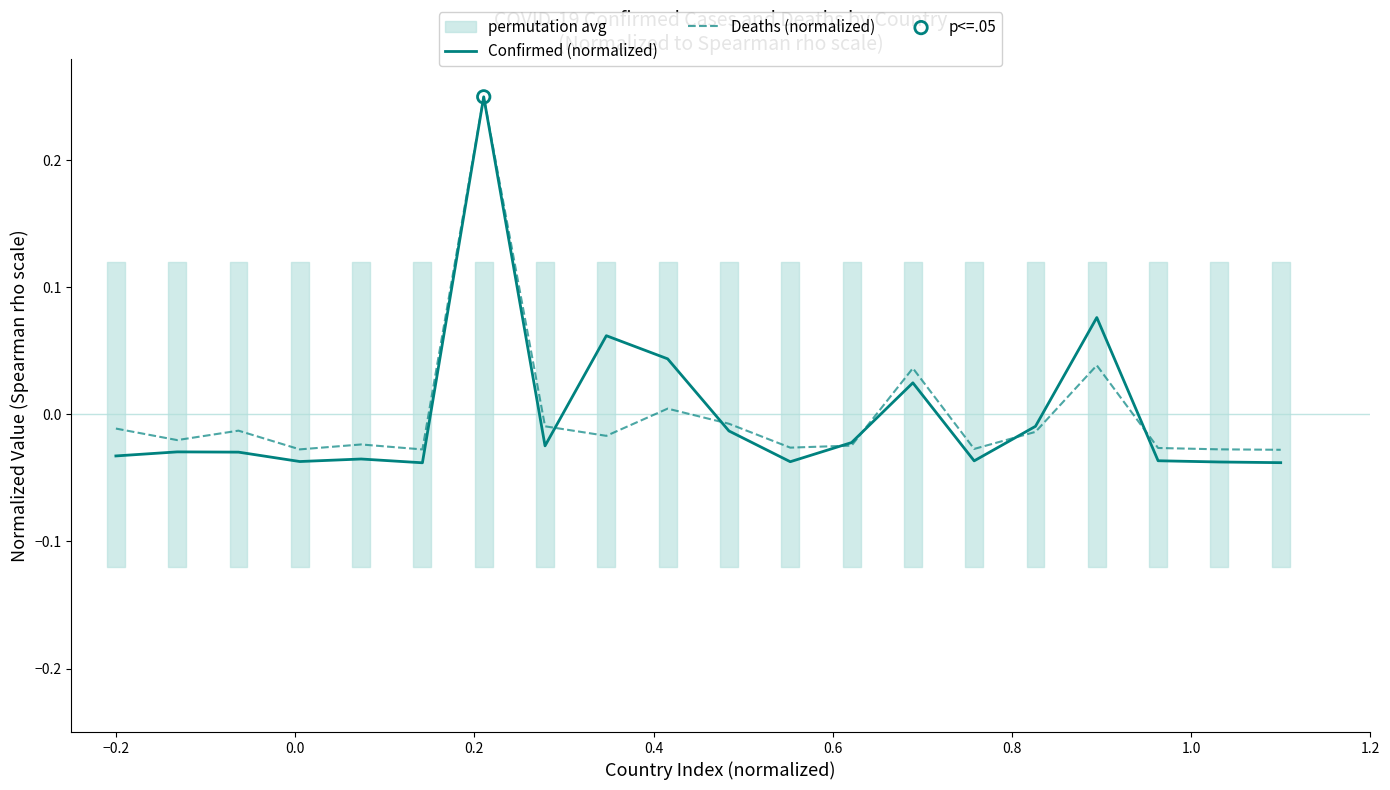

Which series has the largest total across all categories?

Deaths (normalized)